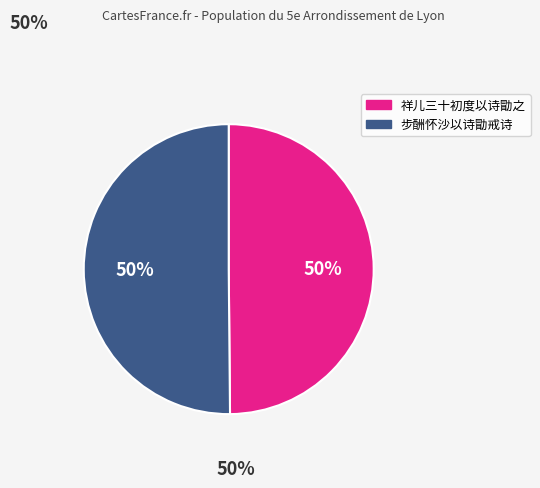

How many segments does this pie chart have?

2